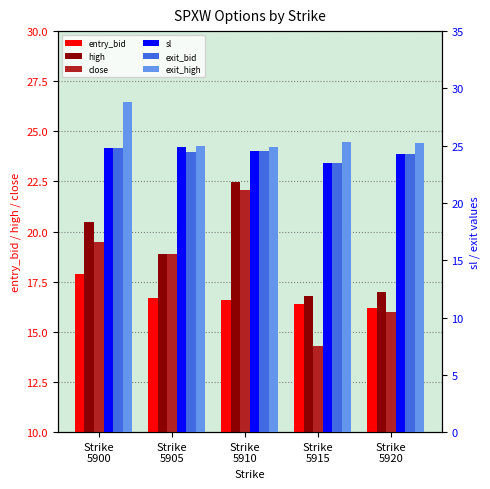

What is the total value across all series at Strike
5905?

128.8